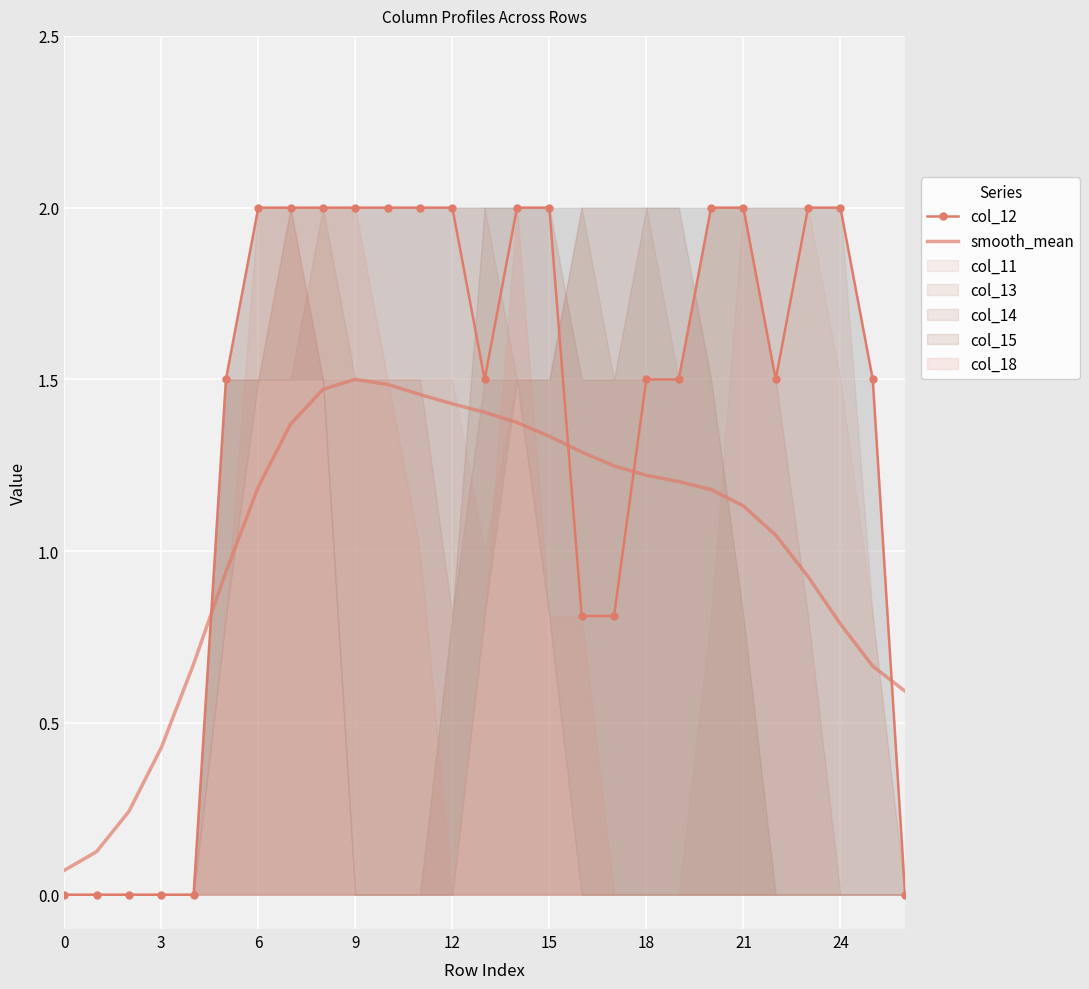

Is the value of col_12 at 3 greater than the value of smooth_mean at 15?

No